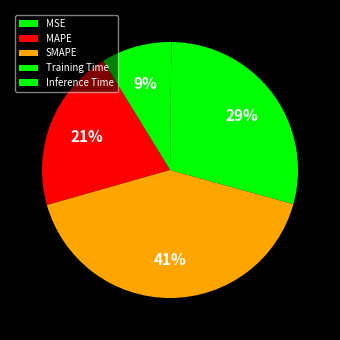

True or false: Training Time accounts for 29% of the total.

True